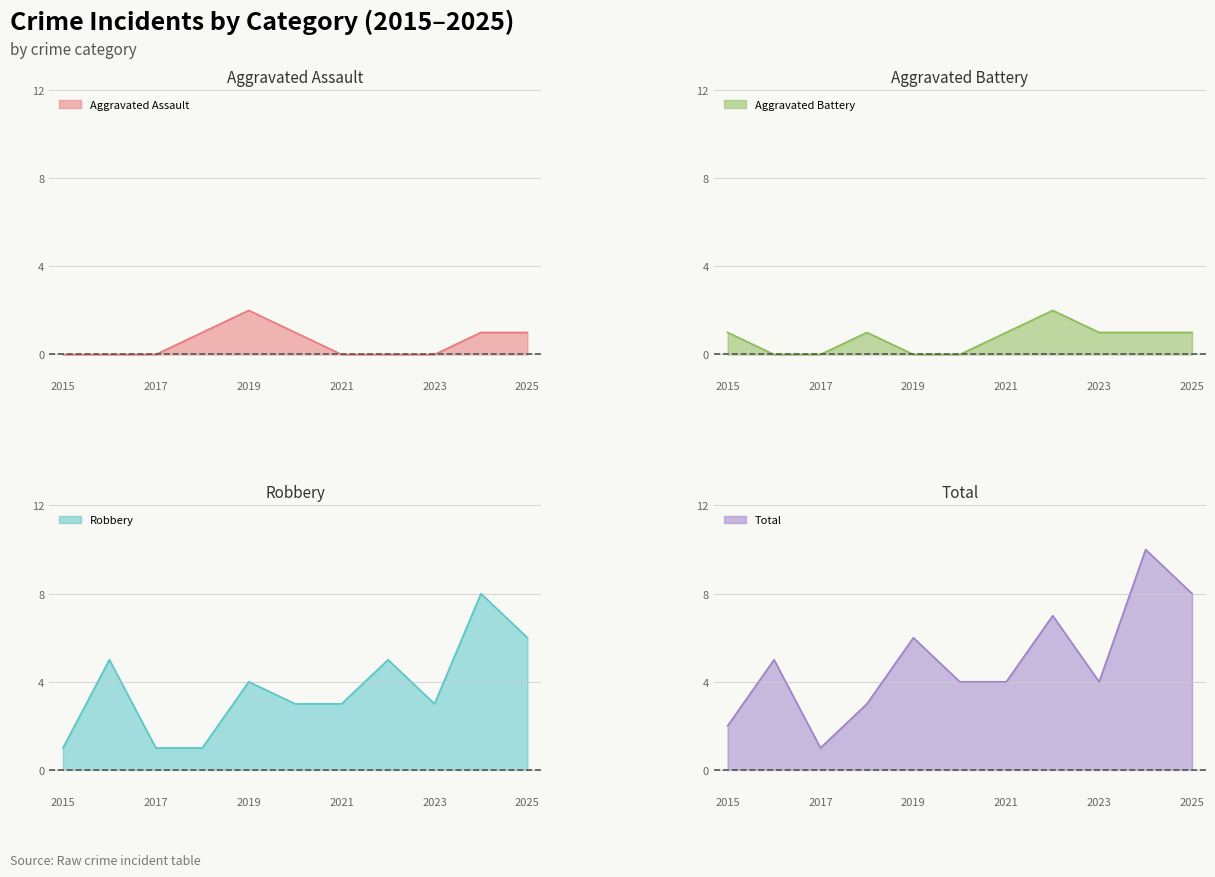

True or false: Aggravated Battery has a value of 0 at 2021.

False